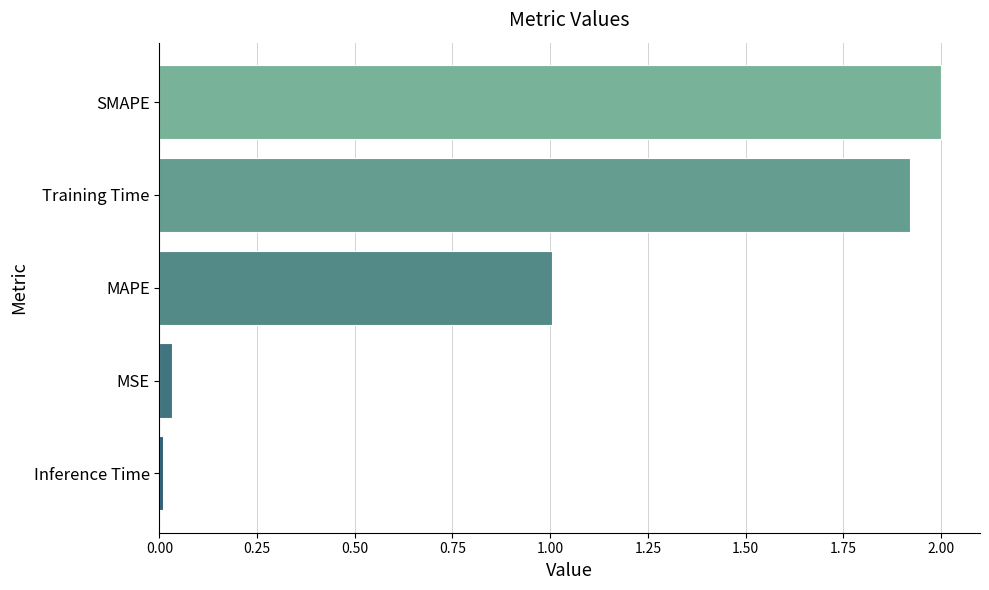

True or false: the data shows 2.0 at SMAPE.

True